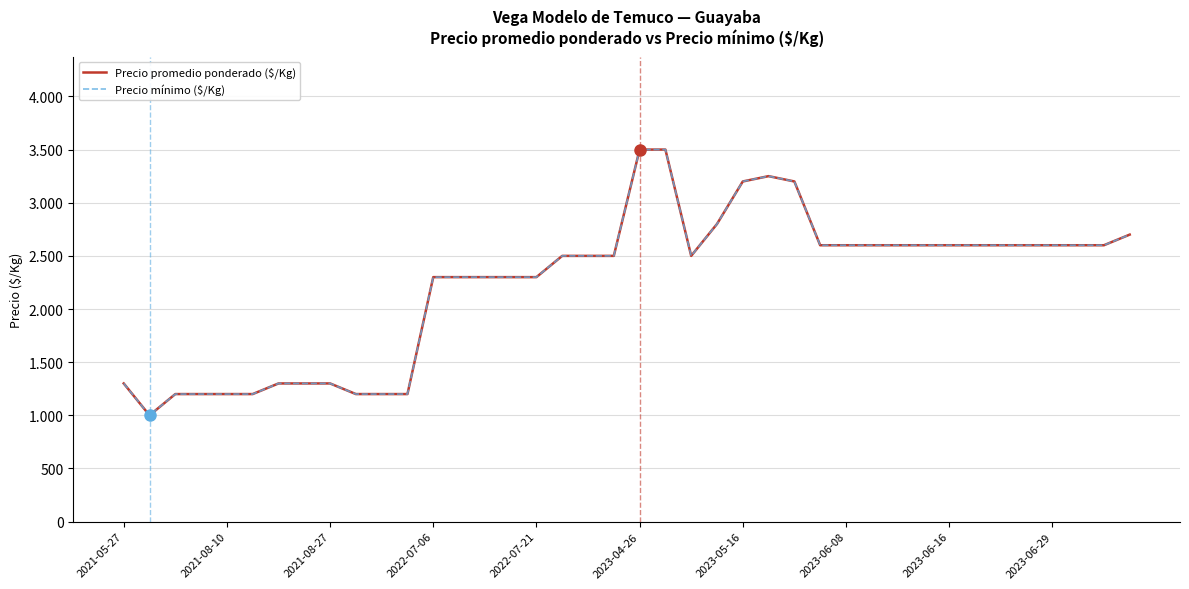

True or false: Precio mínimo ($/Kg) and Precio promedio ponderado ($/Kg) intersect in this chart.

False